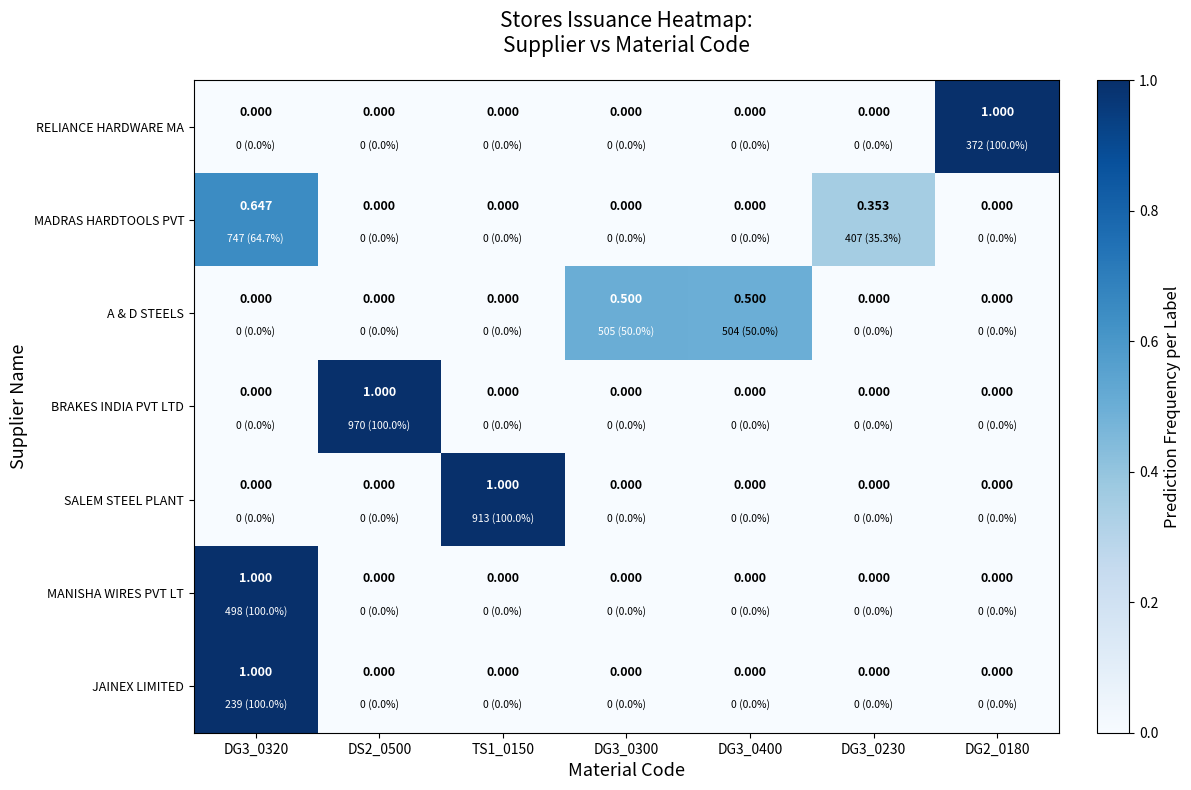

List the series in order of their peak value, highest first.

RELIANCE HARDWARE MA, BRAKES INDIA PVT LTD, SALEM STEEL PLANT, MANISHA WIRES PVT LT, JAINEX LIMITED, MADRAS HARDTOOLS PVT, A & D STEELS